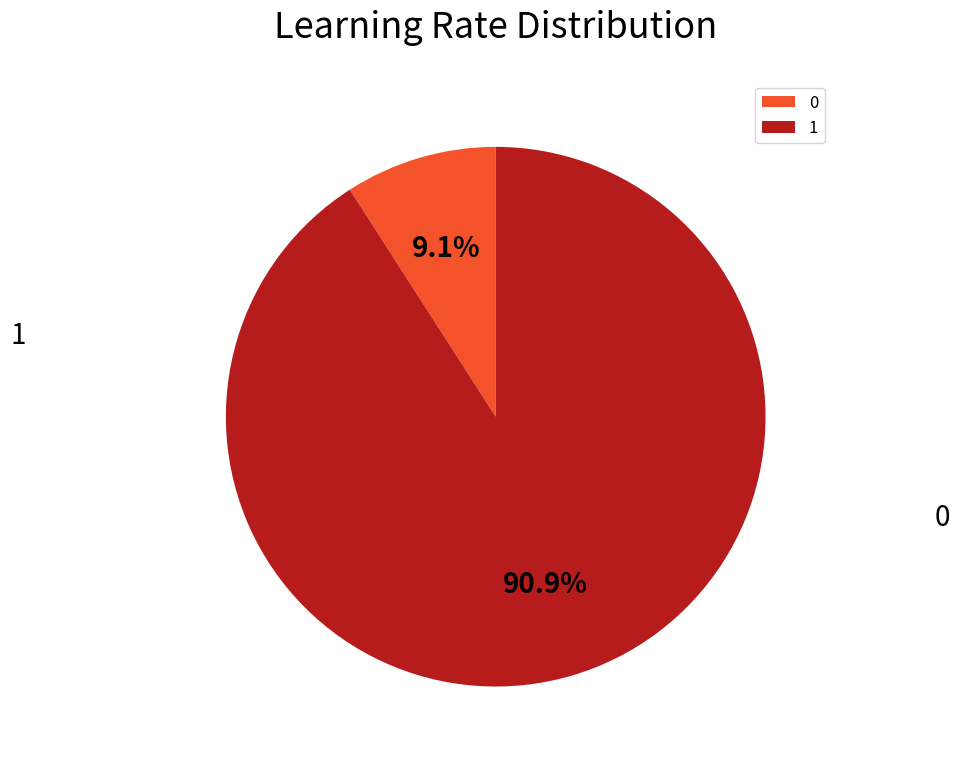

Is the sum of 0 and 1 greater than half?

Yes